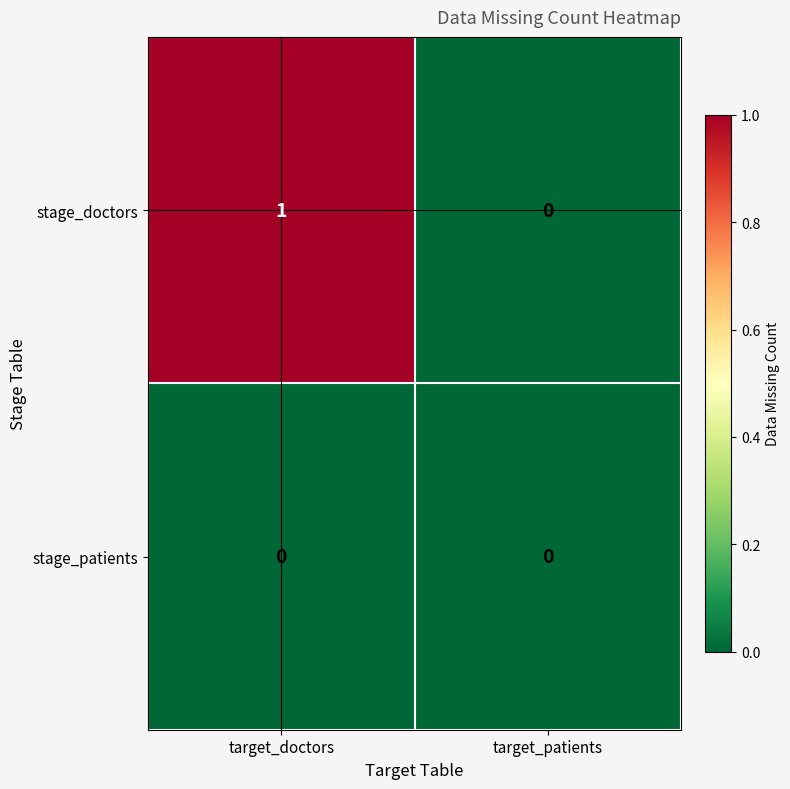

What is the total value across all series at target_doctors?

1